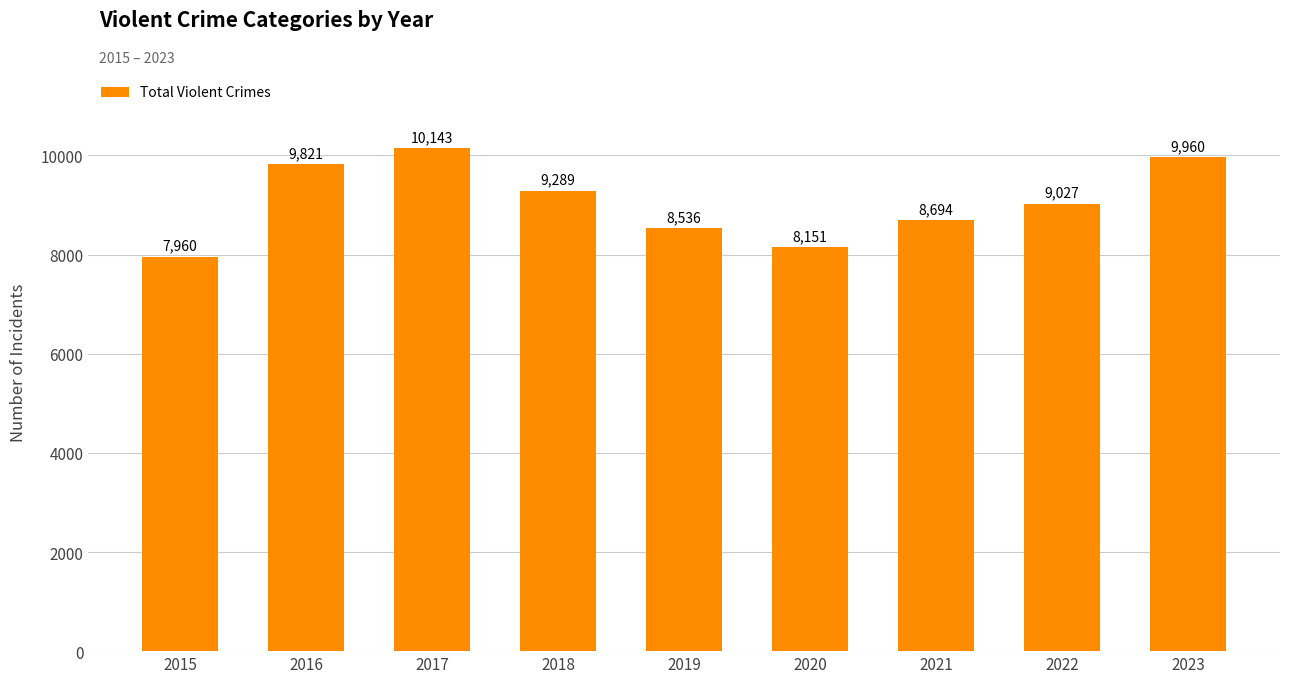

What is the value of the 9th bar from the left?

9960